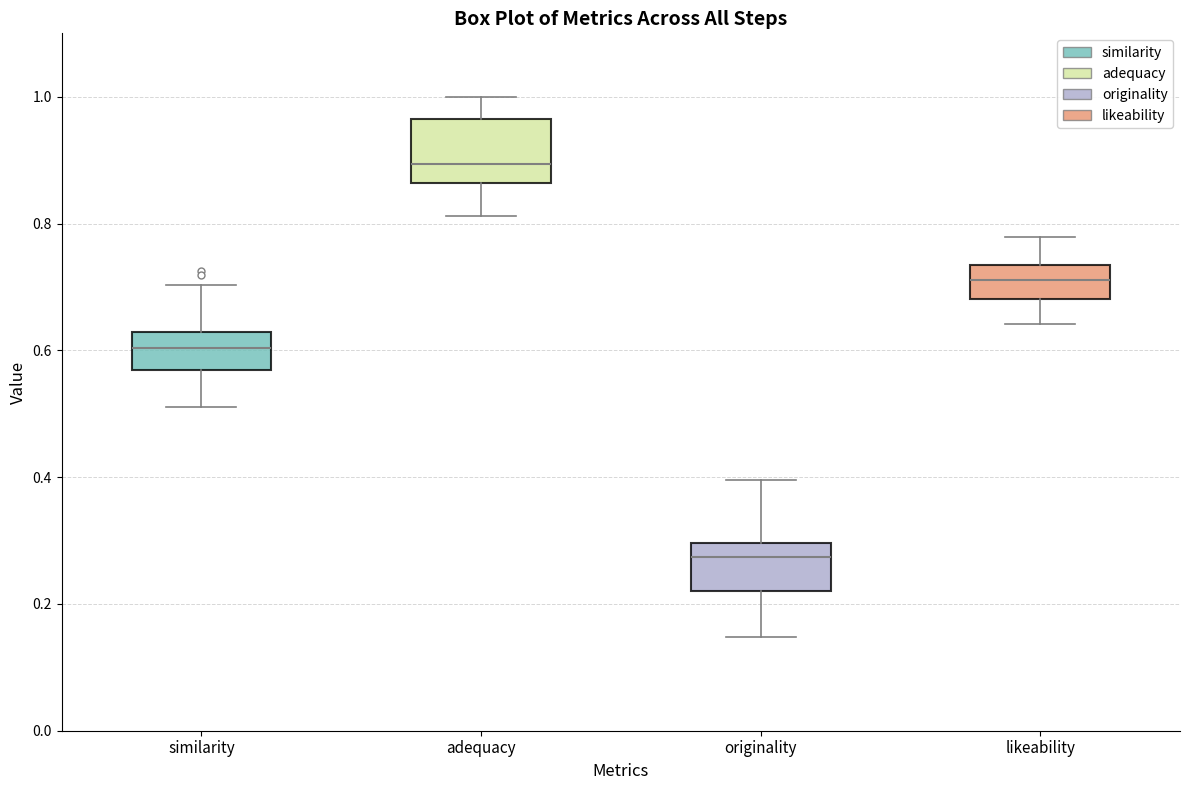

Reading left to right, read every box against the y-axis: the position of its median line, the range the box covers, and the ends of its whiskers. The values are not printed on the chart, so give them approximately, as read against the axis.

similarity: median 0.60, box 0.56 to 0.62, whiskers 0.52 to 0.70
adequacy: median 0.90, box 0.86 to 0.96, whiskers 0.82 to 1.00
originality: median 0.28, box 0.22 to 0.30, whiskers 0.14 to 0.40
likeability: median 0.72, box 0.68 to 0.74, whiskers 0.64 to 0.78